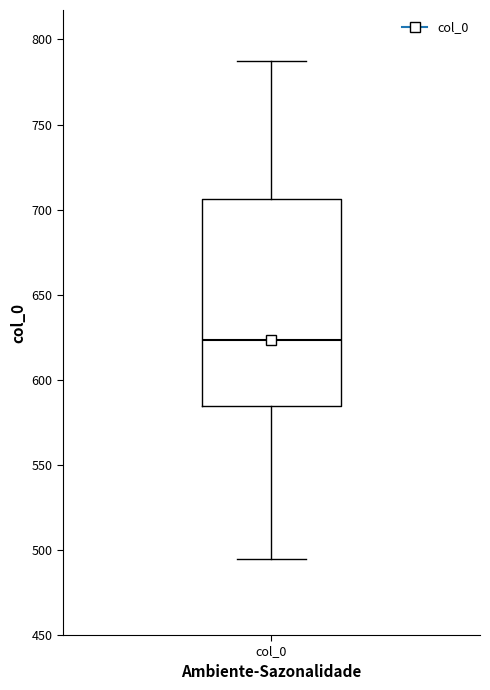

Where is the lower edge of the box for col_0 on the y-axis? The values are not printed on the chart, so give them approximately, as read against the axis.

585